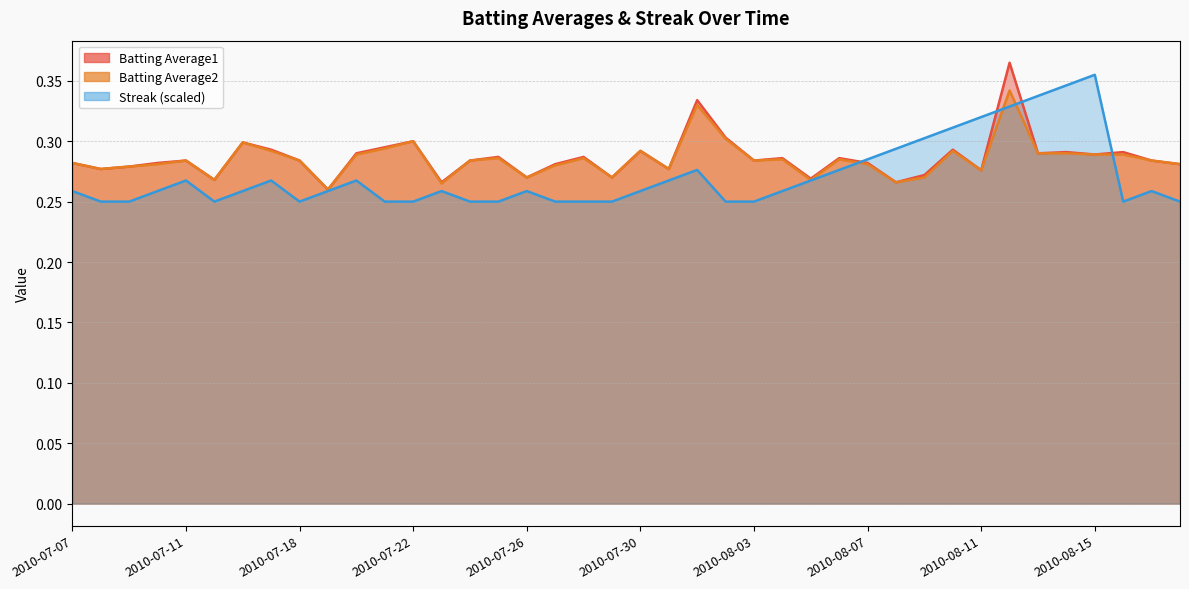

At 2010-08-14, list the series in order from smallest to largest.

Batting Average2, Batting Average1, Streak